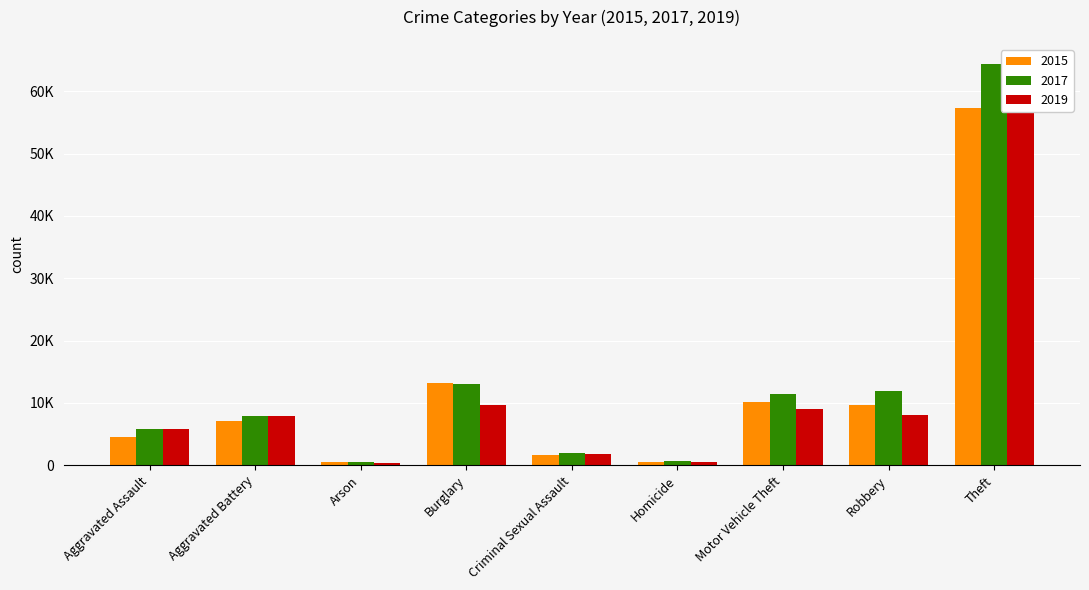

What are all the series names shown in the legend?

2015, 2017, 2019